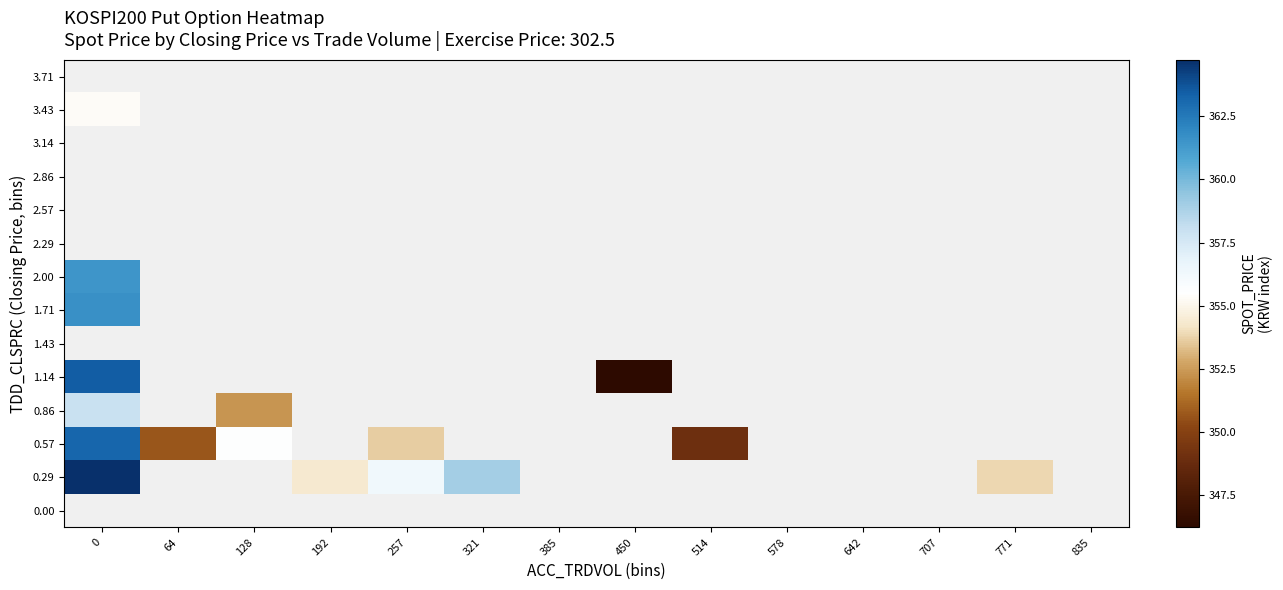

Rank the series by their average value, from lowest to highest.

0.00, 0.29, 0.57, 0.86, 1.14, 1.43, 1.71, 2.00, 2.29, 2.57, 2.86, 3.14, 3.43, 3.71